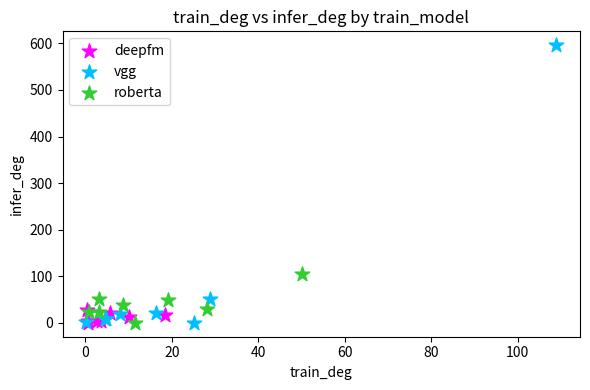

Which series has the widest spread of Y values?

vgg